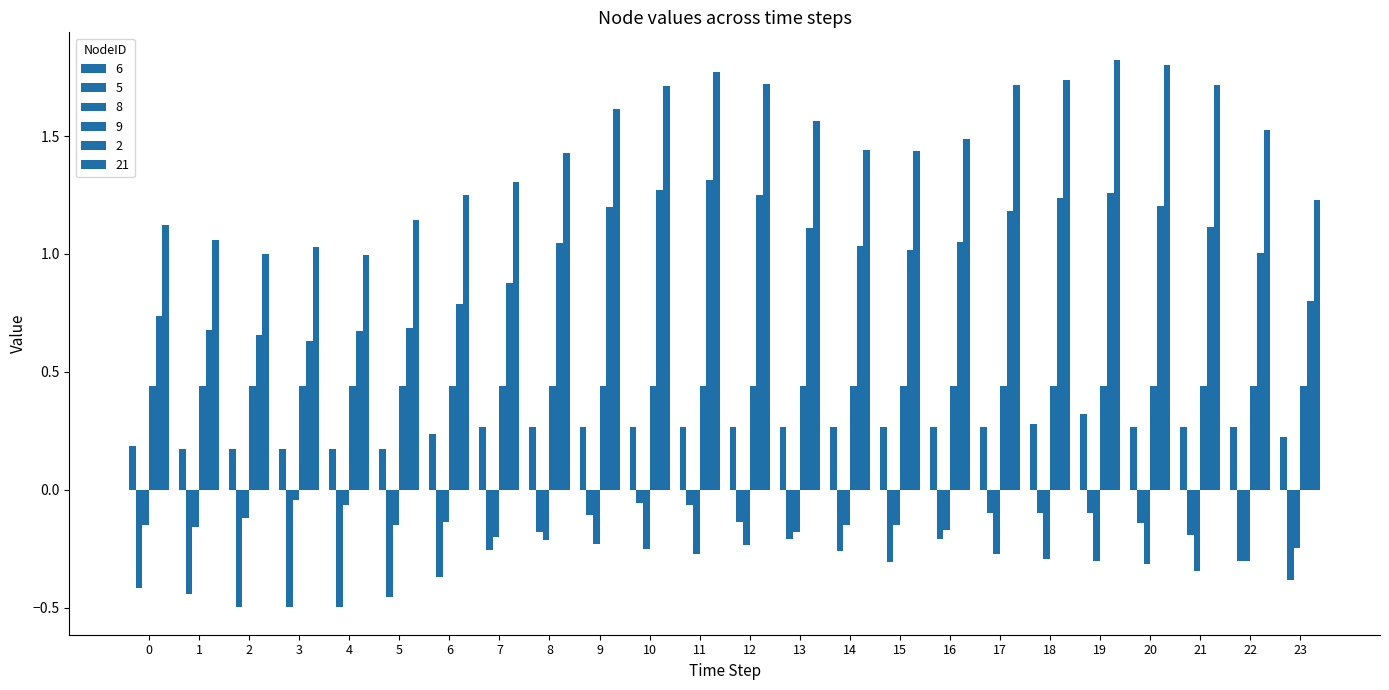

At which category is the sum across all series the highest?

11